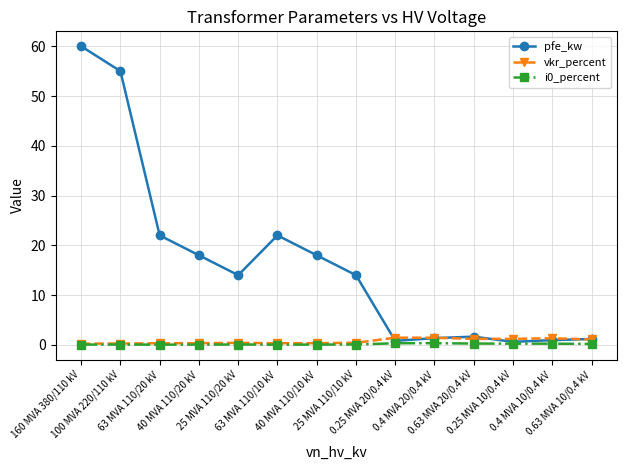

Is the value of i0_percent at 0.25 MVA 10/0.4 kV greater than the value of pfe_kw at 0.63 MVA 10/0.4 kV?

No